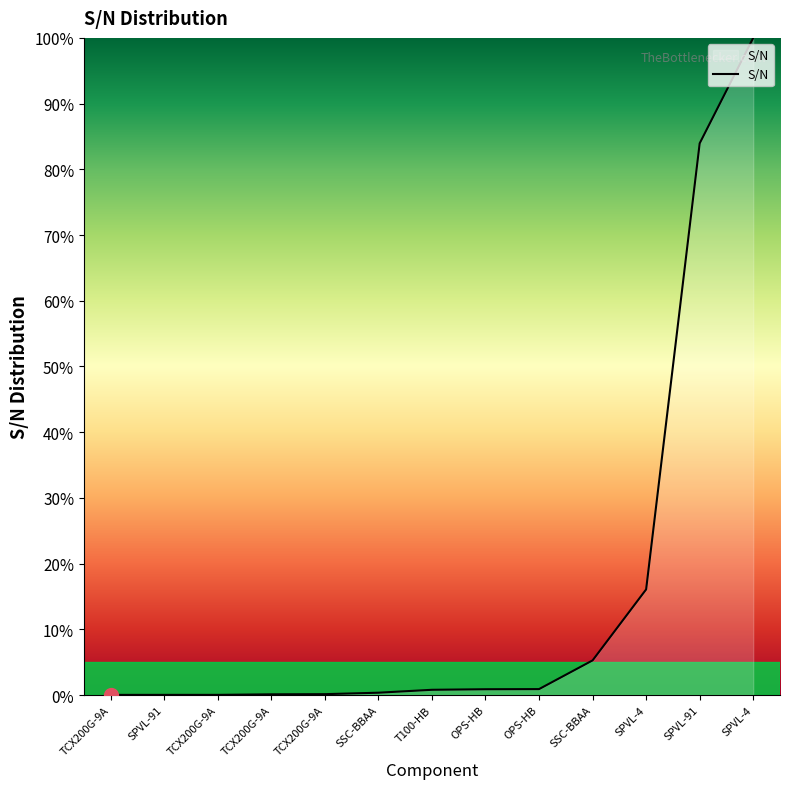

Is it true that the value at SPVL-91 is 84.0?

True